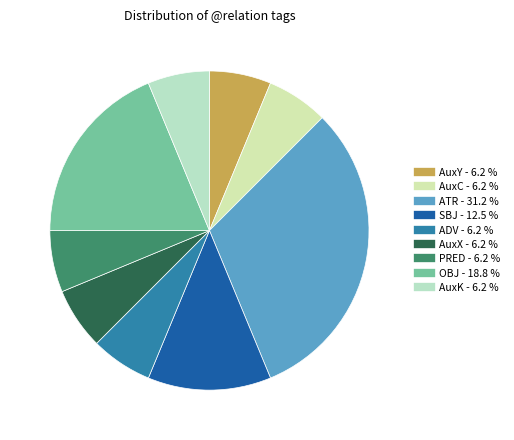

Combined, do AuxX and ATR account for over 50%?

No